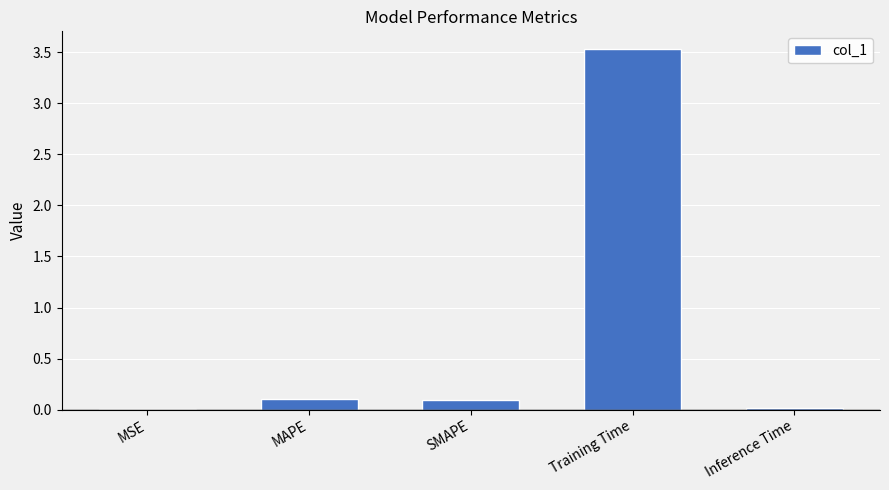

What is the sum of all values?

3.7